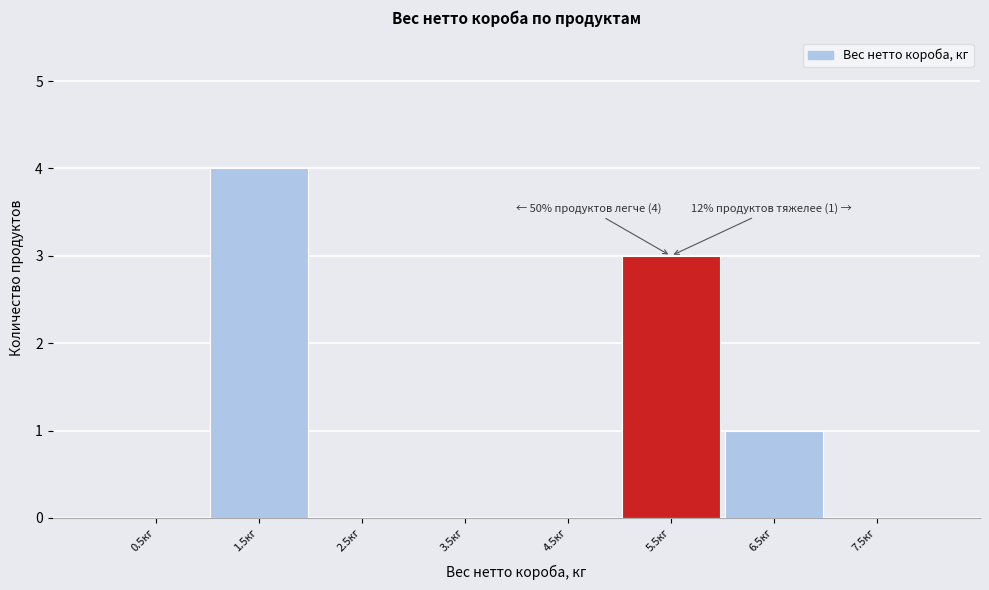

Reading left to right, list all the values displayed in this chart.

0.5кг=0	1.5кг=4	2.5кг=0	3.5кг=0	4.5кг=0	5.5кг=3	6.5кг=1	7.5кг=0